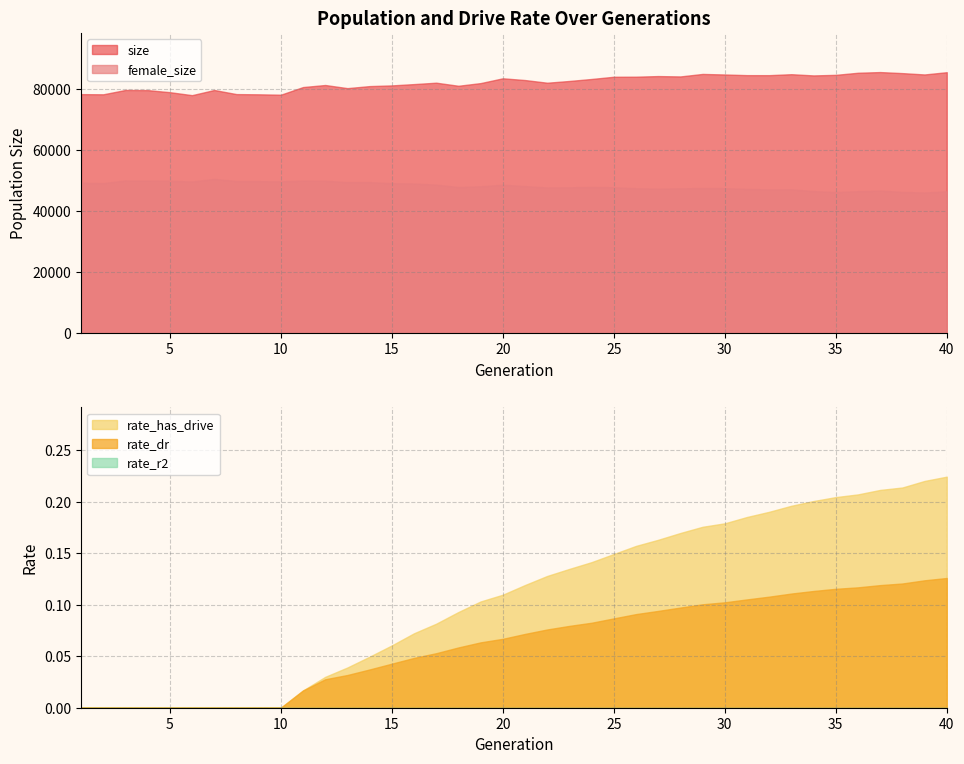

Where is size nearest to the value 81831?

16